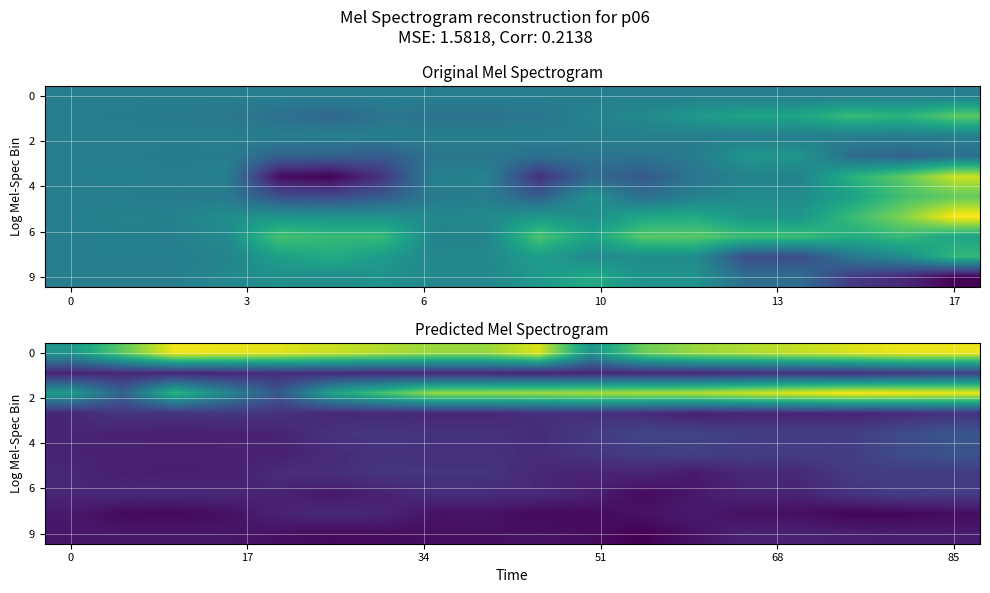

What is the total value across all series at 15?

9.5